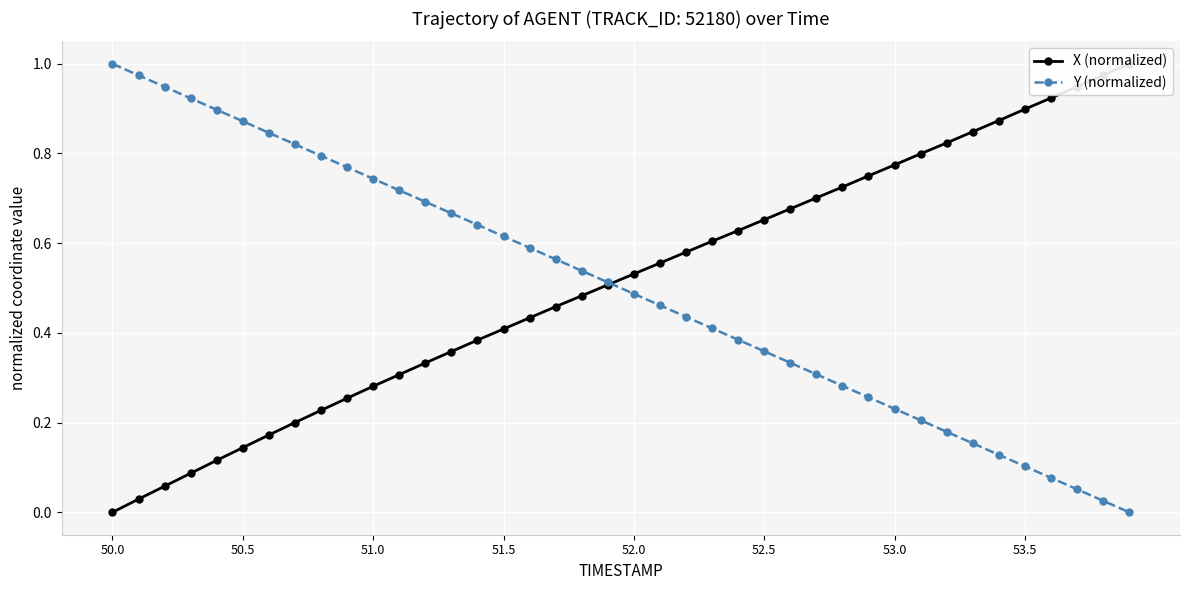

True or false: Y (normalized) has more than 2 interior local peaks.

False